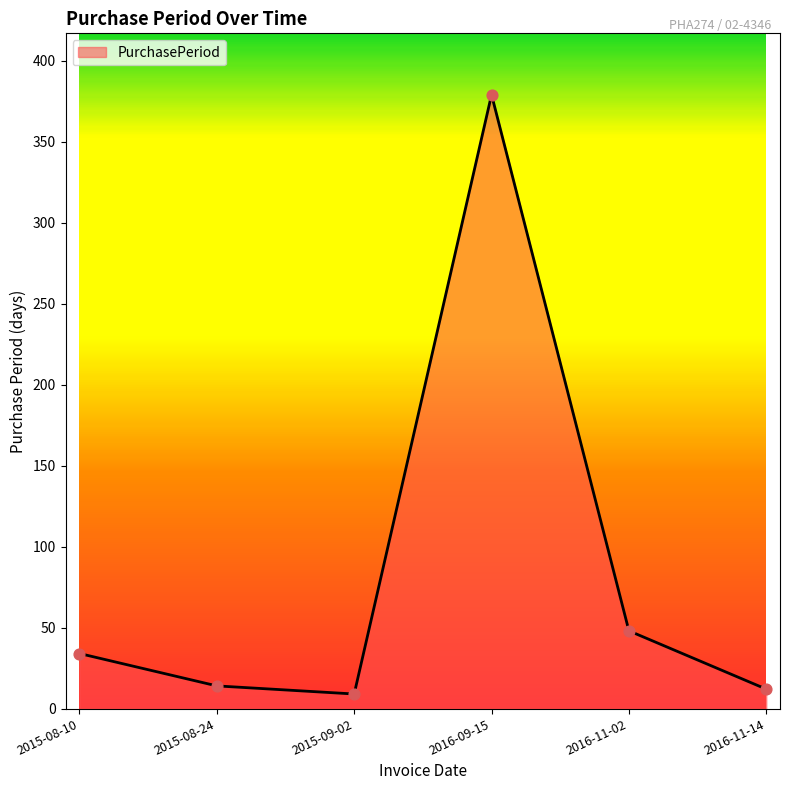

What is the change in value from 2015-08-24 to 2016-11-02?

+34